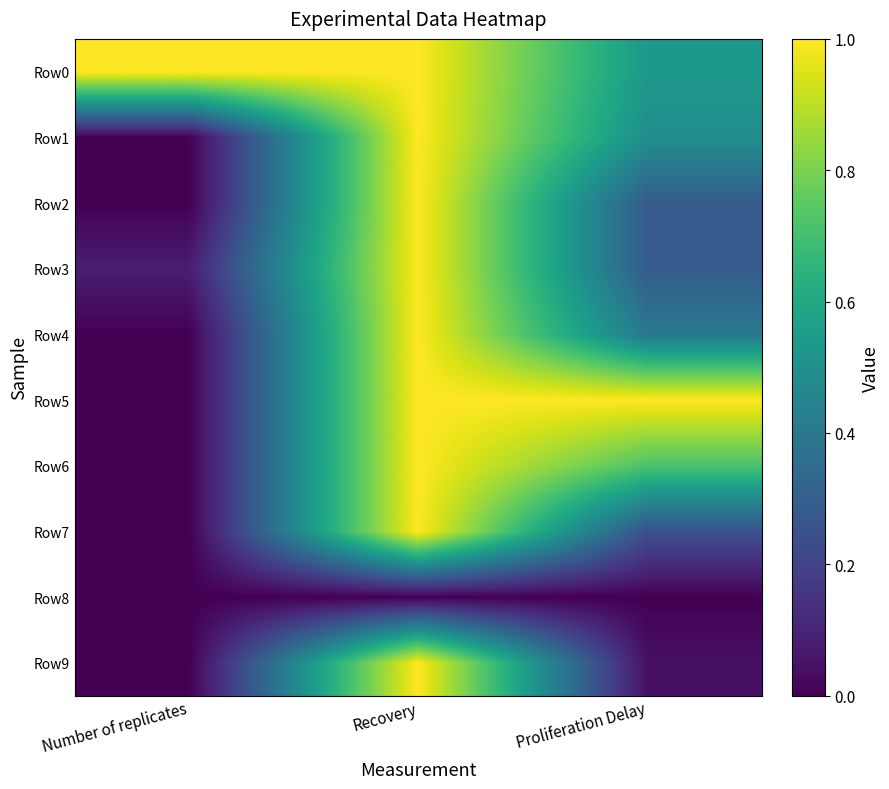

Reading left to right, extract all data points from this chart.

Row0: Number of replicates=1.0	Recovery=1.0	Proliferation Delay=0.5
Row1: Number of replicates=0.0	Recovery=1.0	Proliferation Delay=0.5
Row2: Number of replicates=0.0	Recovery=1.0	Proliferation Delay=0.3
Row3: Number of replicates=0.1	Recovery=1.0	Proliferation Delay=0.3
Row4: Number of replicates=0.0	Recovery=1.0	Proliferation Delay=0.4
Row5: Number of replicates=0.0	Recovery=1.0	Proliferation Delay=1.0
Row6: Number of replicates=0.0	Recovery=1.0	Proliferation Delay=0.7
Row7: Number of replicates=0.0	Recovery=1.0	Proliferation Delay=0.2
Row8: Number of replicates=0.0	Recovery=0.0	Proliferation Delay=0.0
Row9: Number of replicates=0.0	Recovery=1.0	Proliferation Delay=0.0